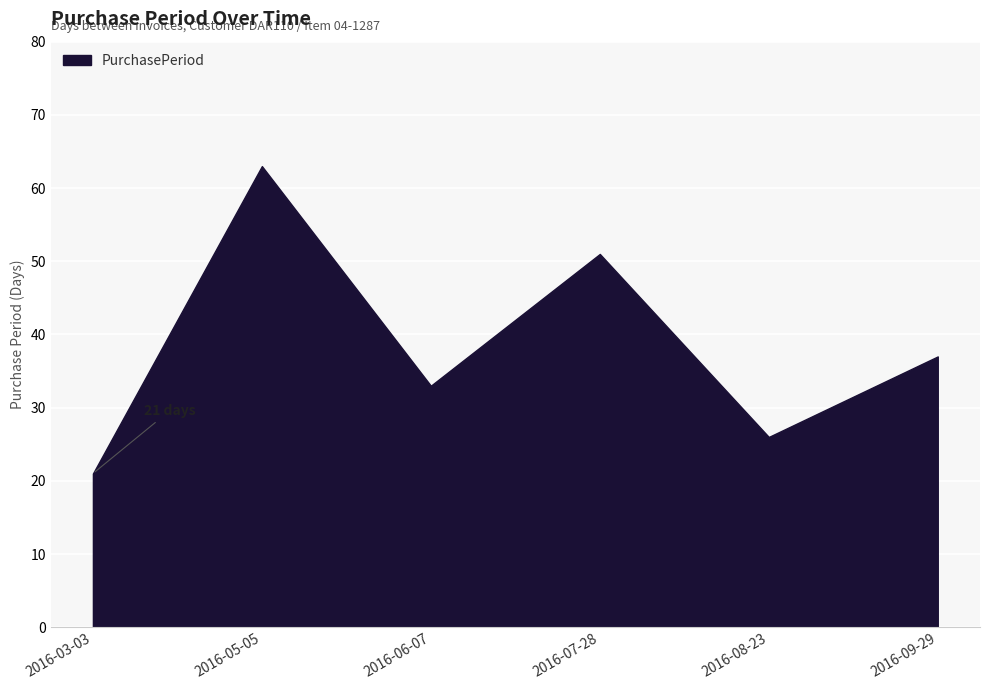

Which category has the highest value across all series?

2016-05-05